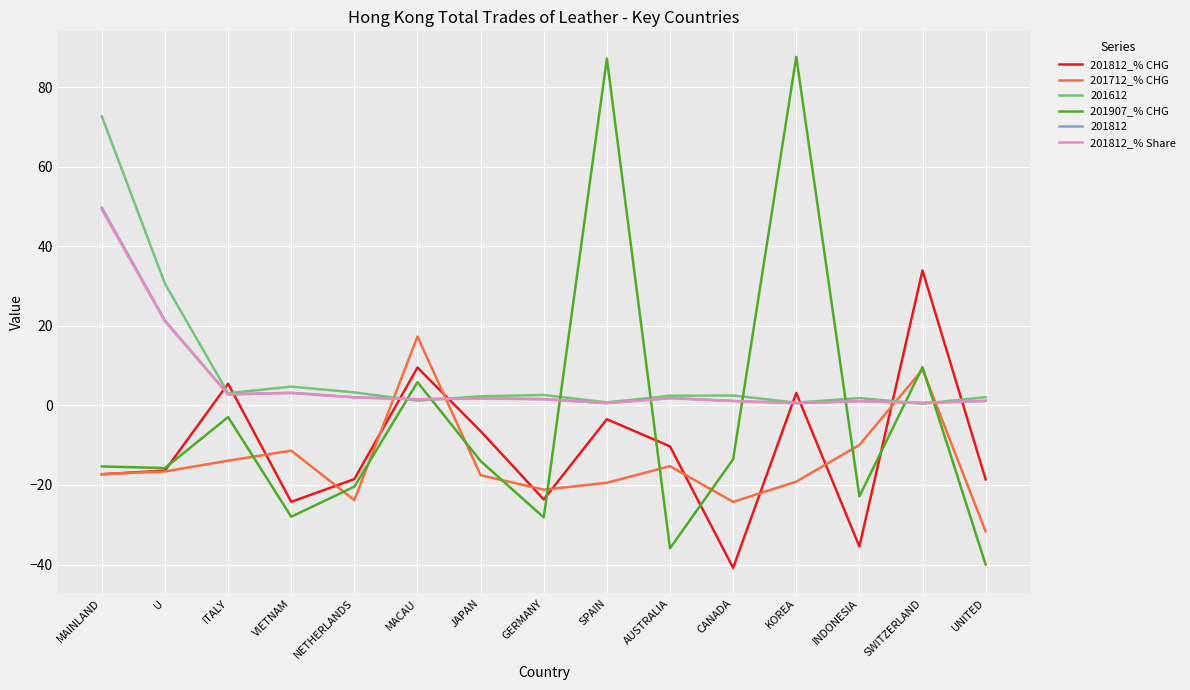

Which series ends up on top after the final intersection of 201612 and 201712_% CHG?

201612